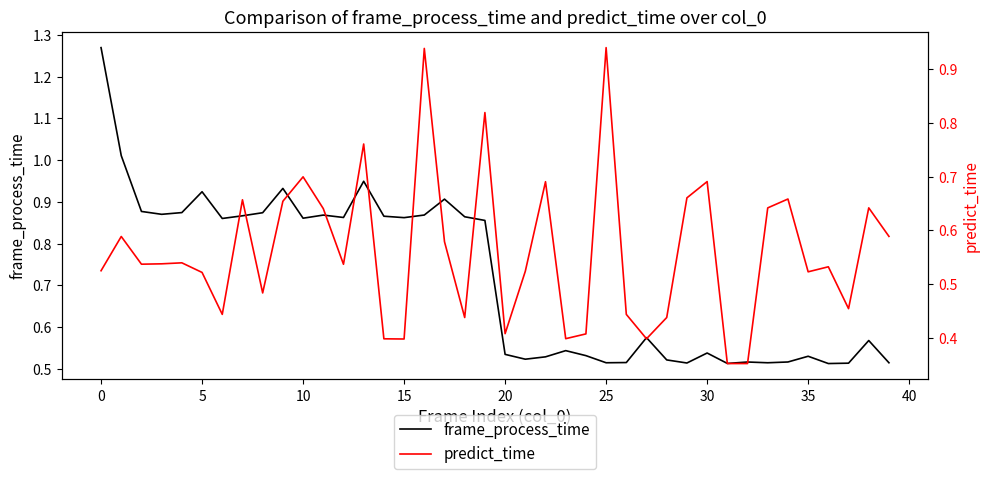

True or false: predict_time has more than 0 interior local peaks.

True